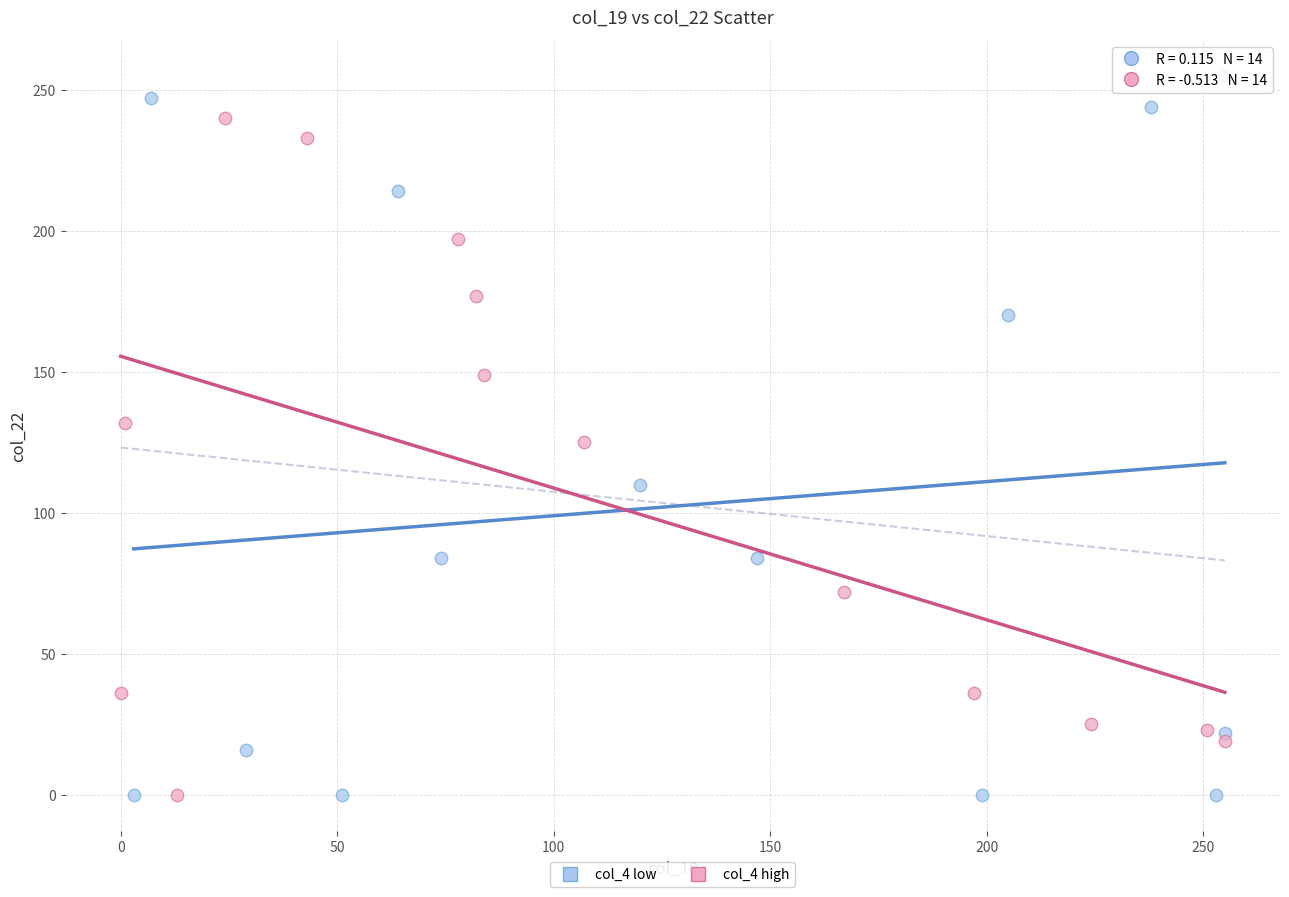

Which series reaches the maximum Y coordinate?

col_4 low